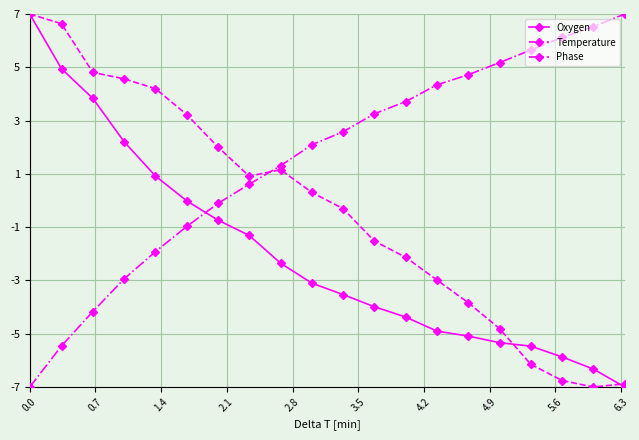

Which series has the largest total across all categories?

Phase